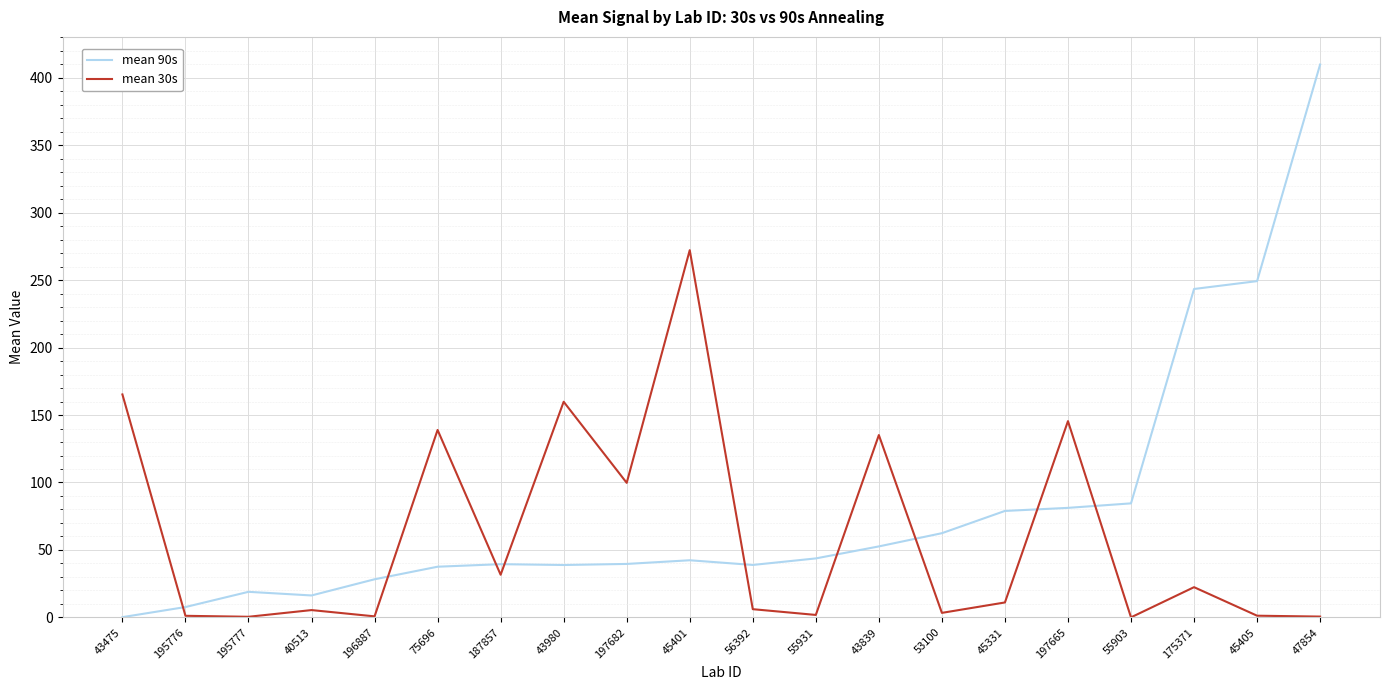

How many times do mean 30s and mean 90s cross each other?

9